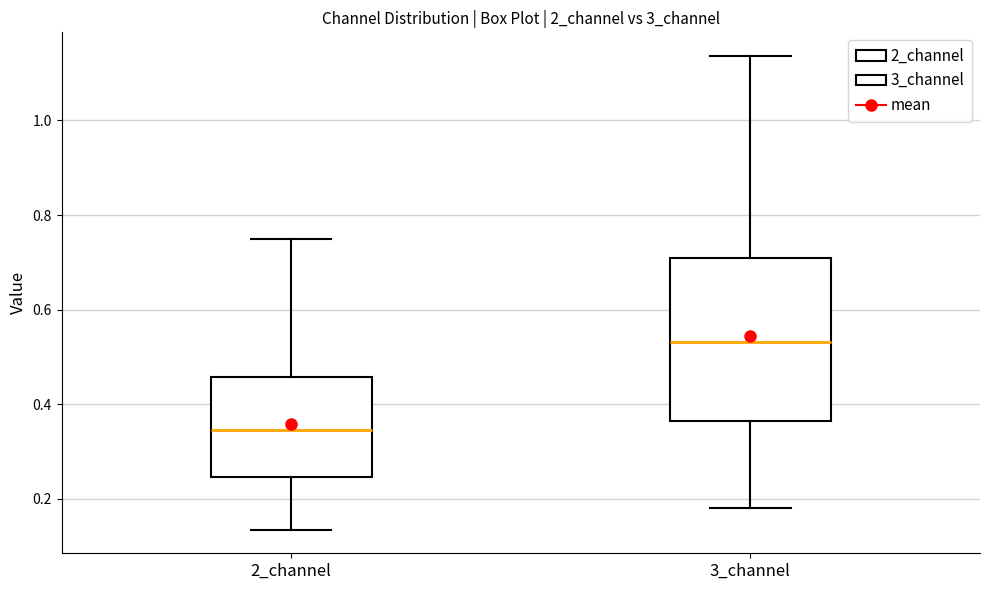

Reading left to right, transcribe this box plot: for each box, give where its median line is, the range the box spans, and where its two whiskers end, as read against the y-axis. The values are not printed on the chart, so give them approximately, as read against the axis.

2_channel: median 0.34, box 0.24 to 0.46, whiskers 0.14 to 0.76
3_channel: median 0.54, box 0.36 to 0.70, whiskers 0.18 to 1.14